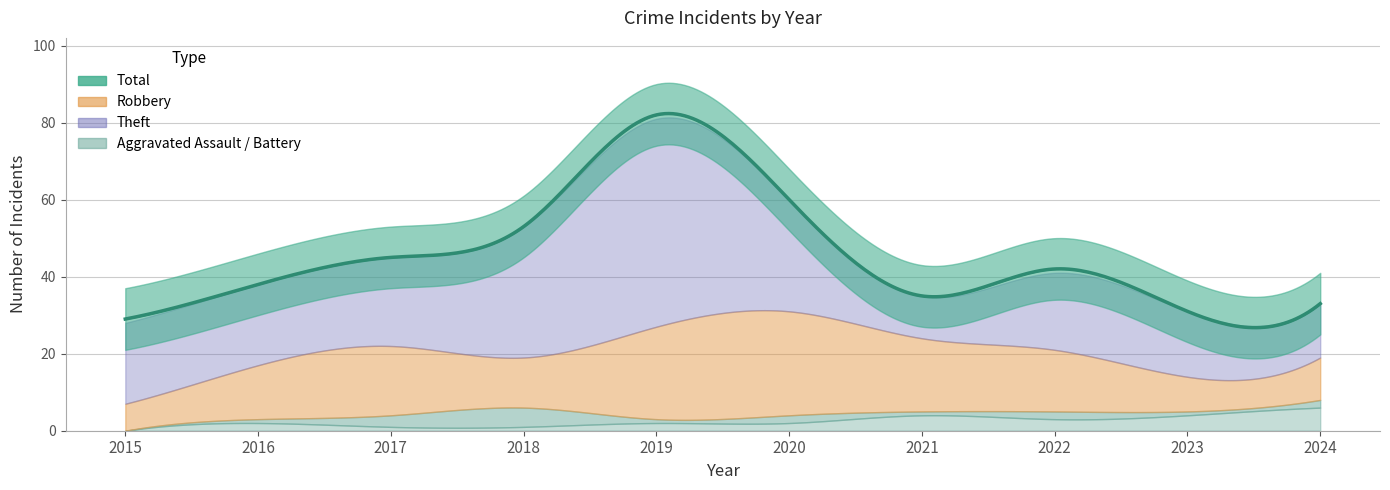

Count the Aggravated Battery values in the range 1 to 4.

8